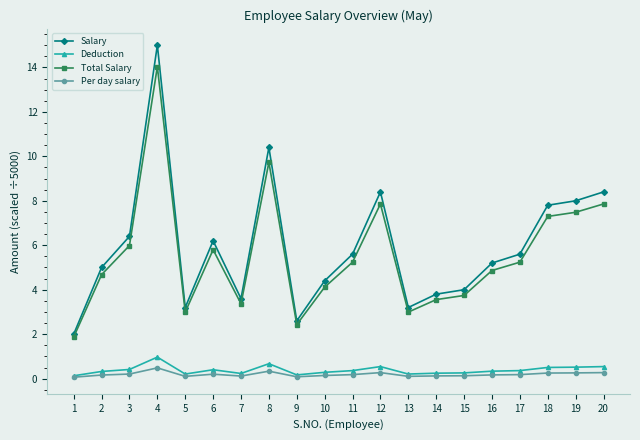

Between 4 and 15, which series saw the biggest shift?

Salary